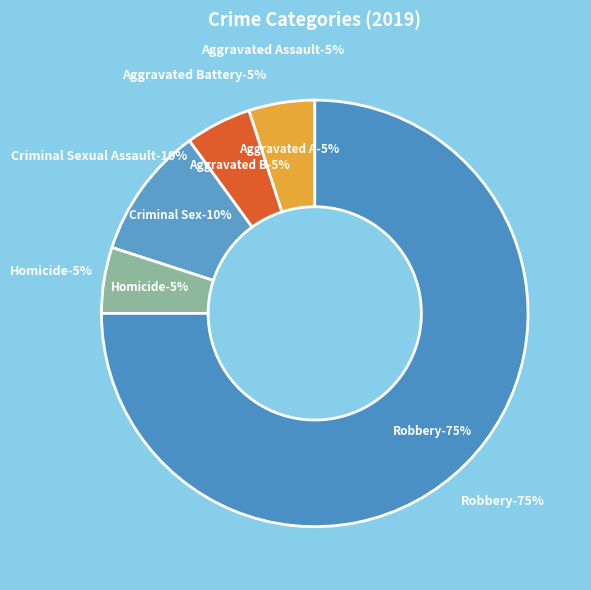

Which slice is the smallest?

Aggravated Assault